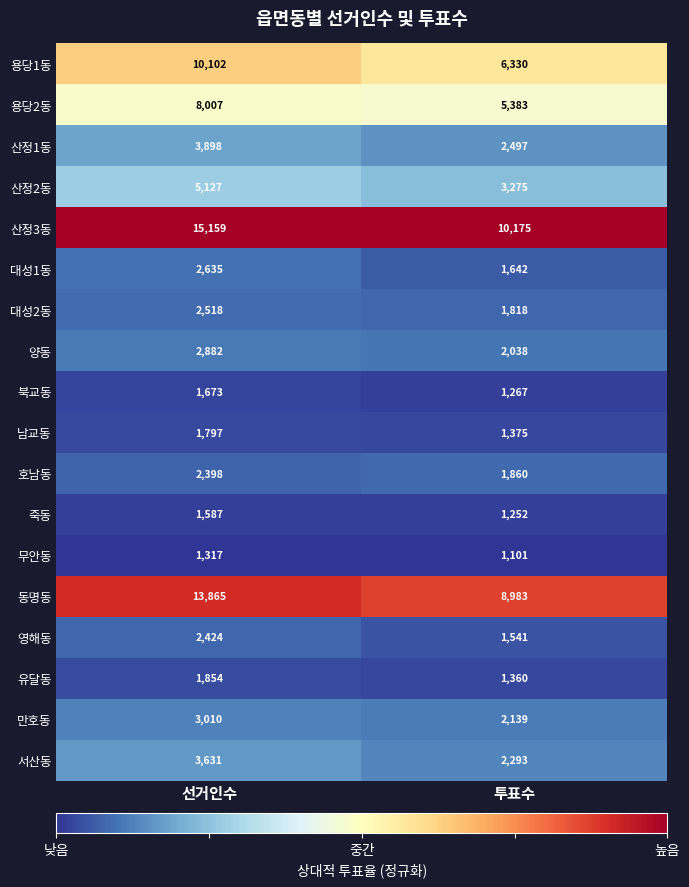

Read the 산정3동 value at 선거인수, to the nearest 10.

15160